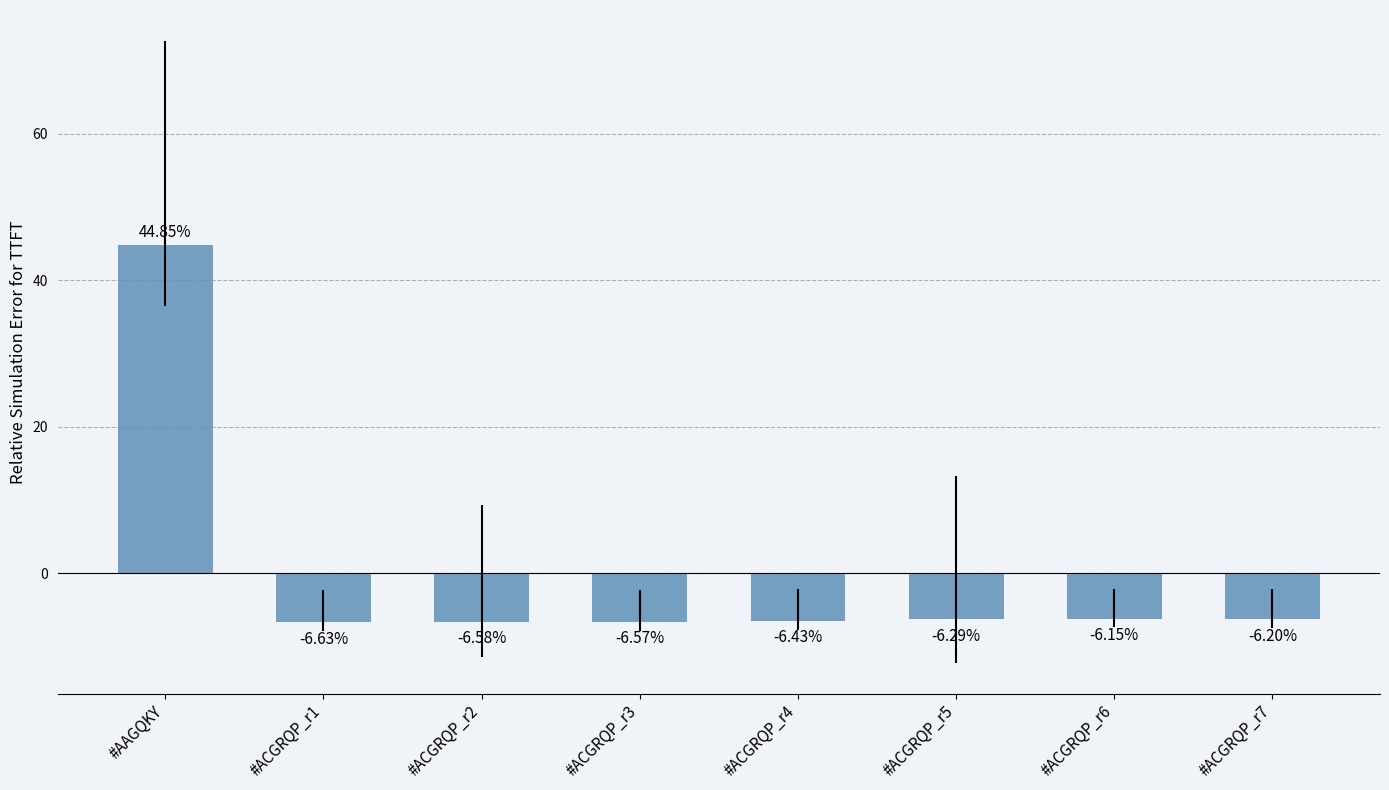

What is the label of the 4th bar from the right?

#ACGRQP_r4